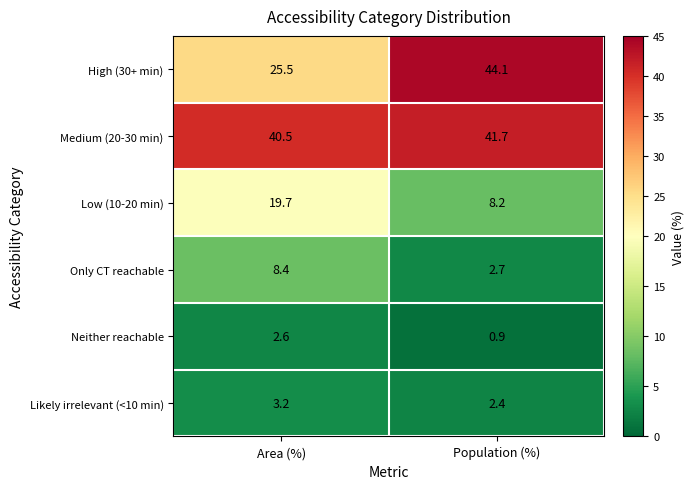

Rank the series at Population (%) from lowest to highest value.

Neither reachable, Likely irrelevant (<10 min), Only CT reachable, Low (10-20 min), Medium (20-30 min), High (30+ min)